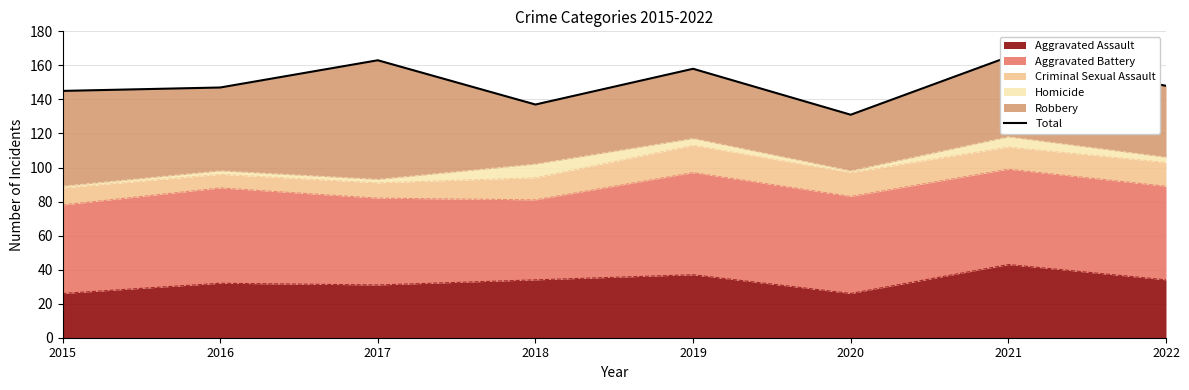

What is the smallest value displayed?

131